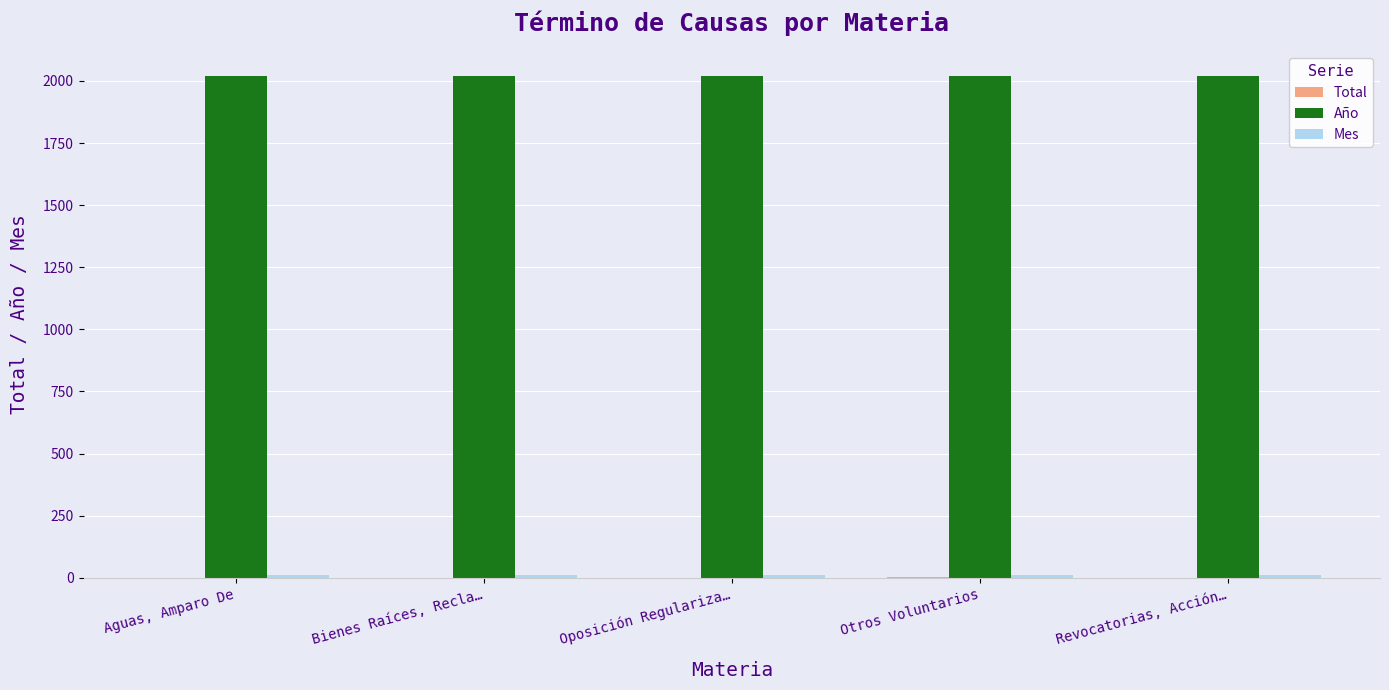

Is it true that Año equals 2018 at Oposición Regulariza…?

True